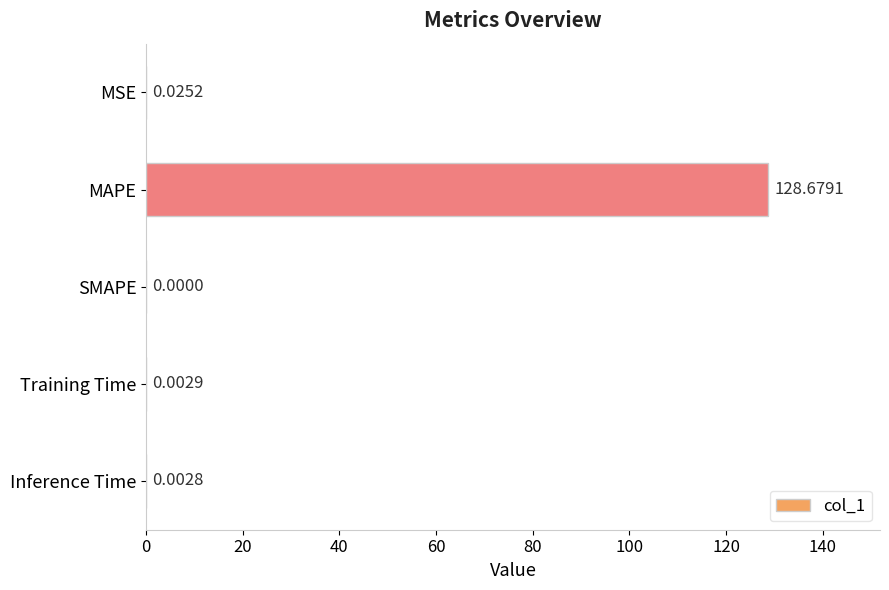

What is the sum of all values?

128.7